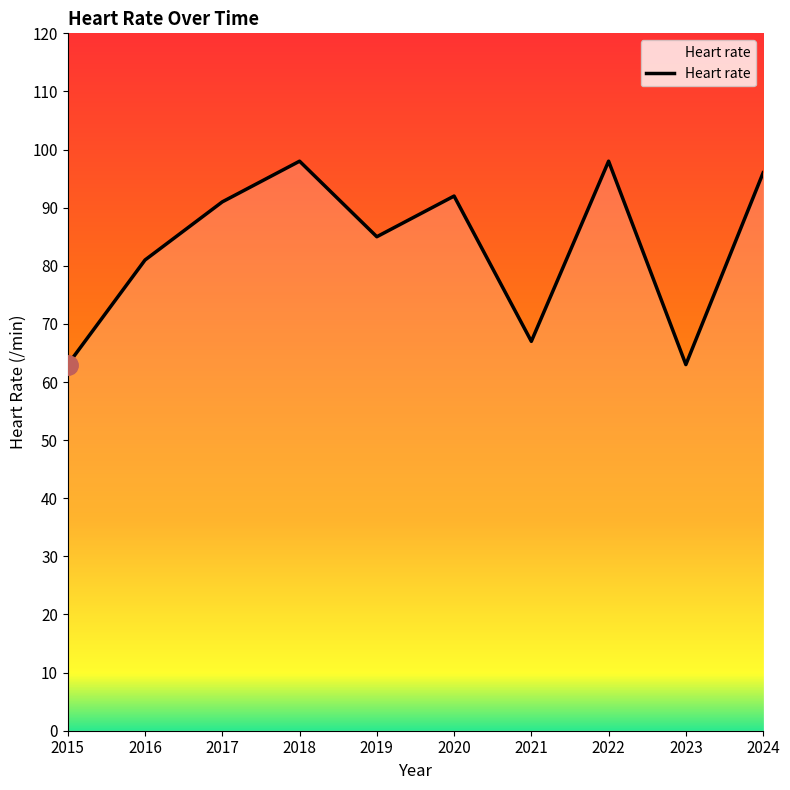

True or false: there are more than 1 points higher than both neighbors.

True